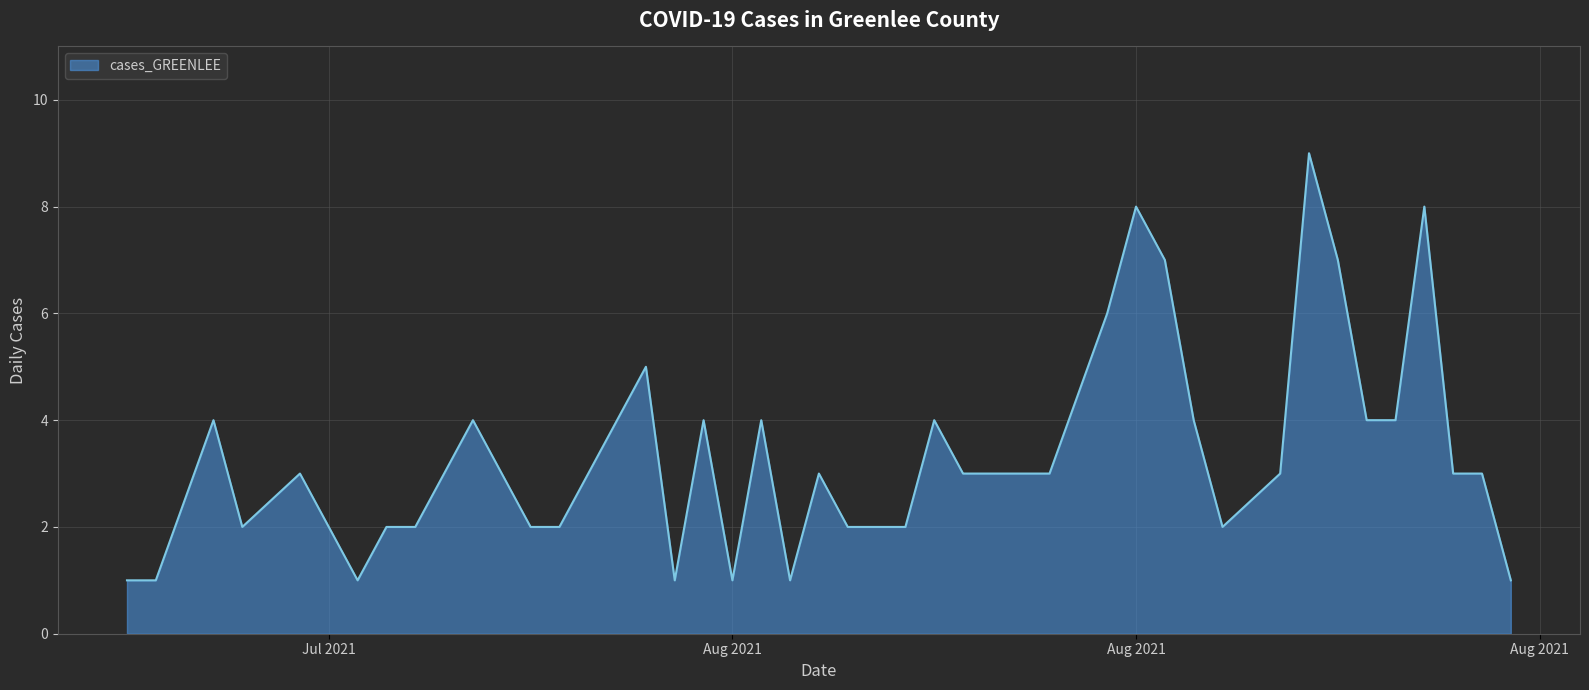

What is the maximum value shown in the chart?

9